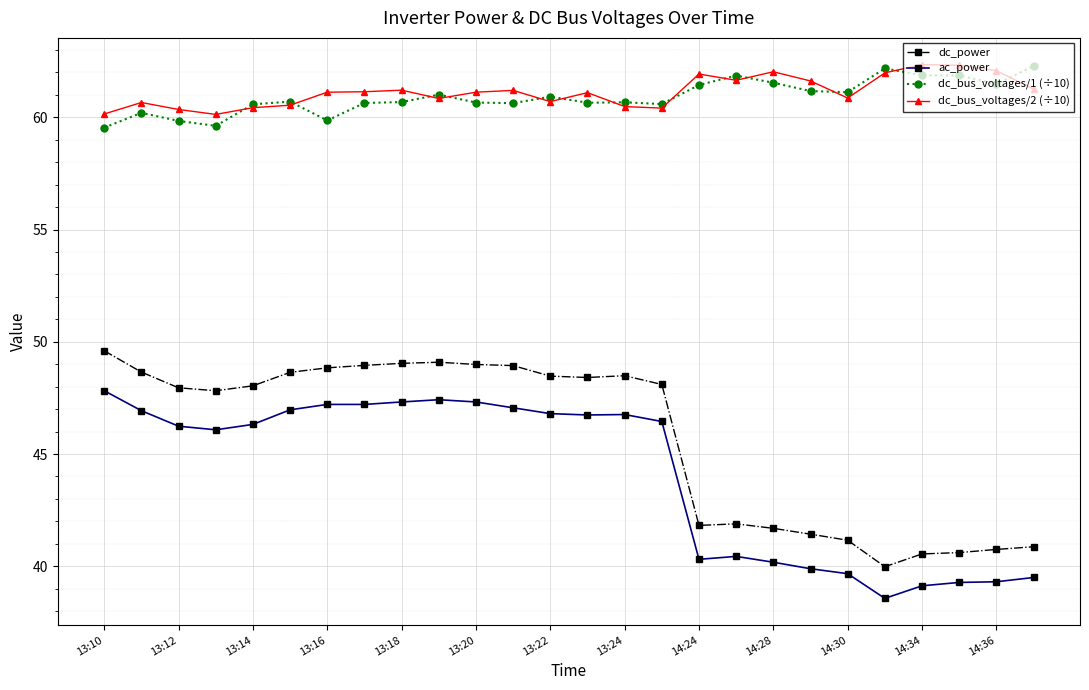

At how many categories does at least one series exceed 53?

26